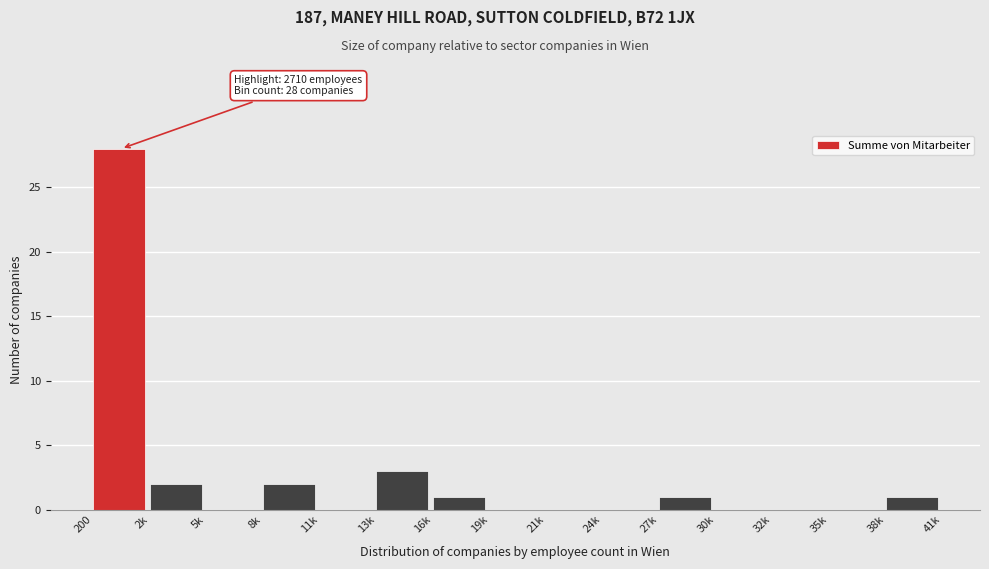

Reading right to left, what are all the values shown in this chart?

38k=1	35k=0	32k=0	30k=0	27k=1	24k=0	21k=0	19k=0	16k=1	13k=3	11k=0	8k=2	5k=0	2k=2	200=28